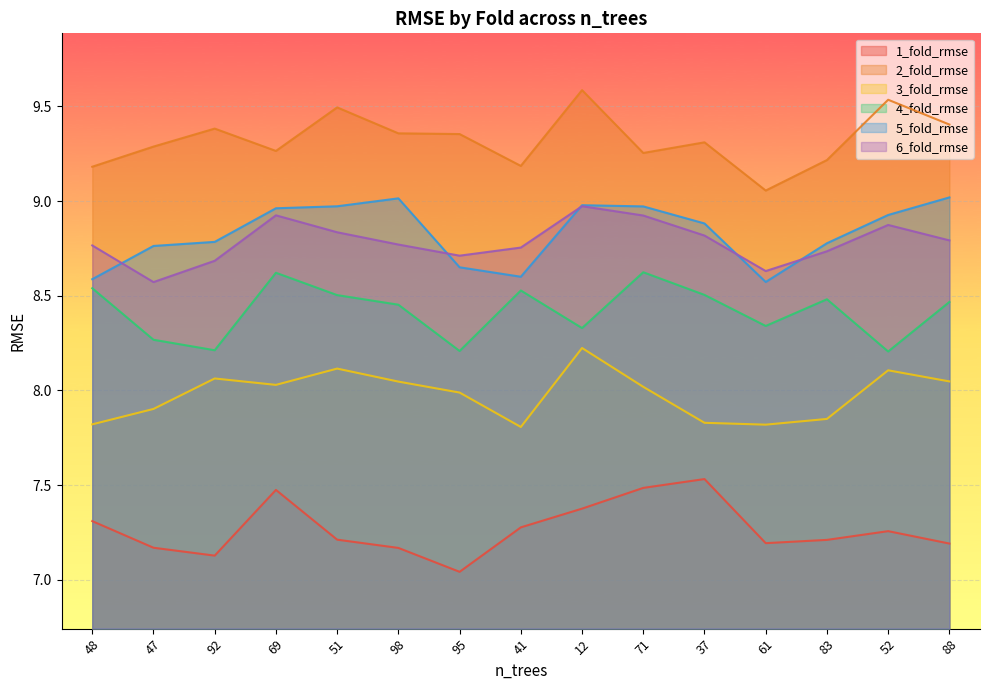

Where is the first local maximum for 6_fold_rmse?

69